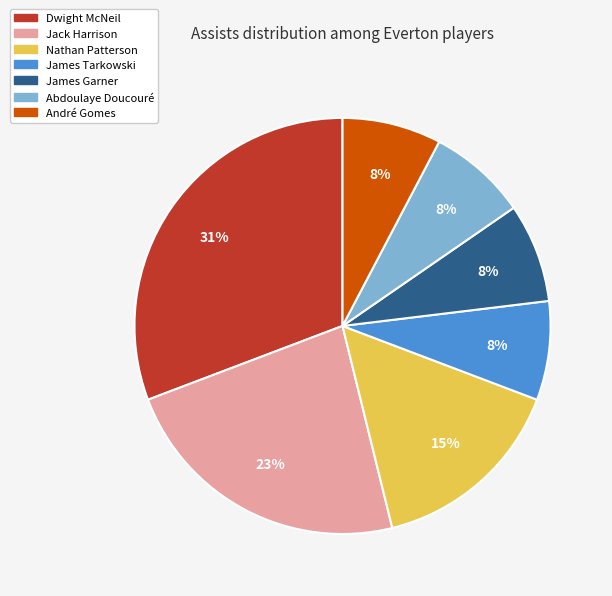

How many slices are in this pie chart?

7